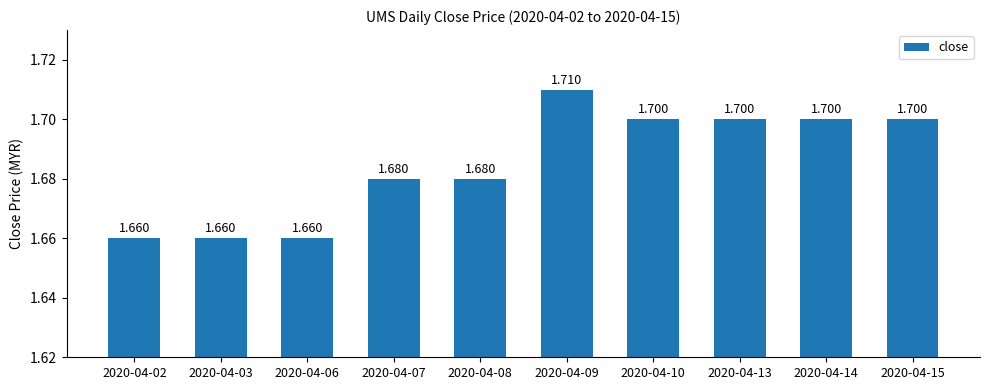

At which label is the value closest to 1?

2020-04-02